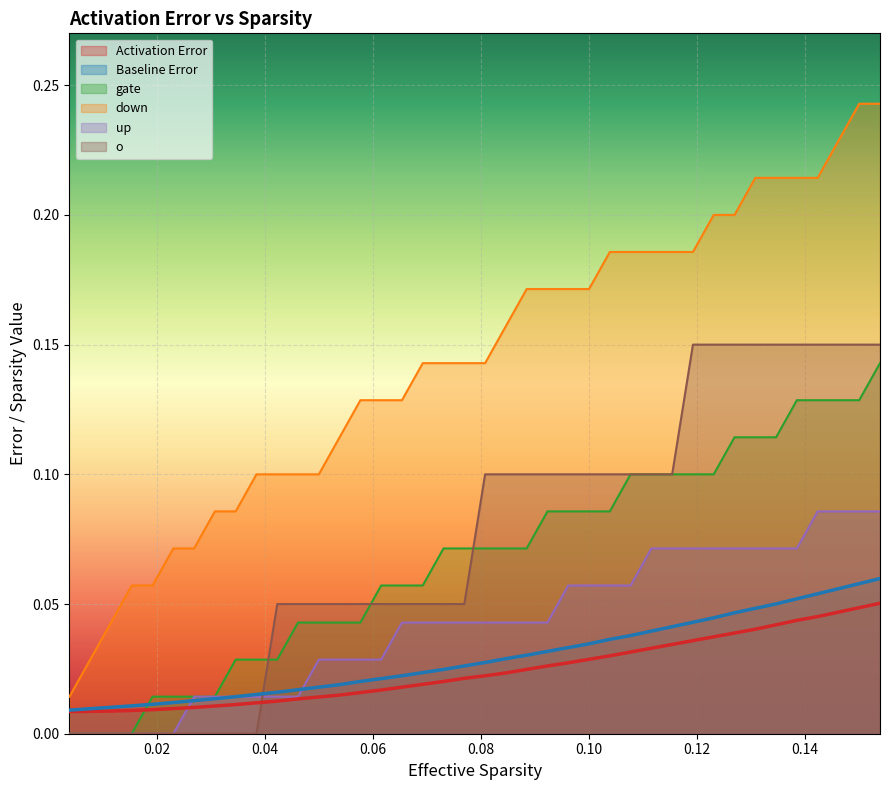

True or false: o has more than 1 interior local peaks.

False